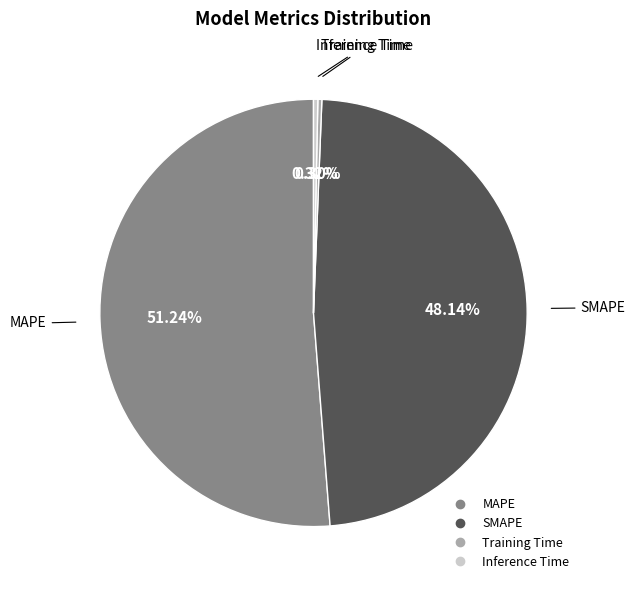

To the nearest percent, what is the difference between the largest and smallest slice percentages?

51%